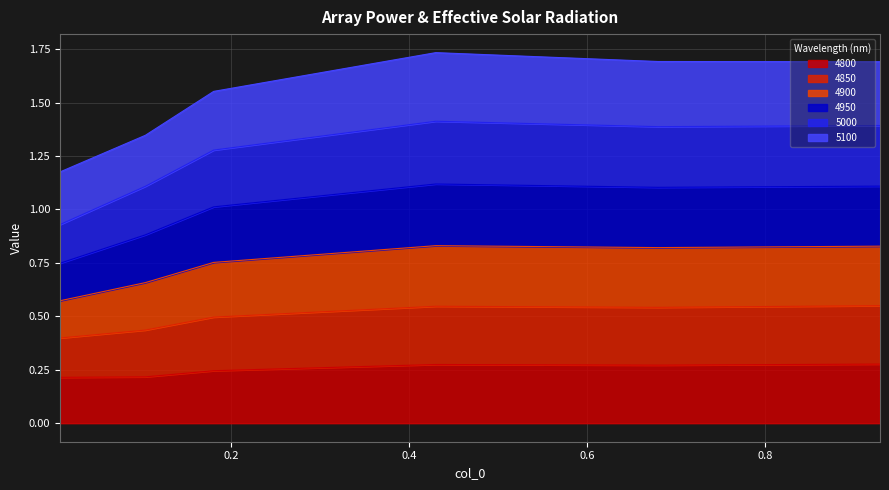

The 4950 series shows 0.8 at 0.1041095890410959. True or false?

False